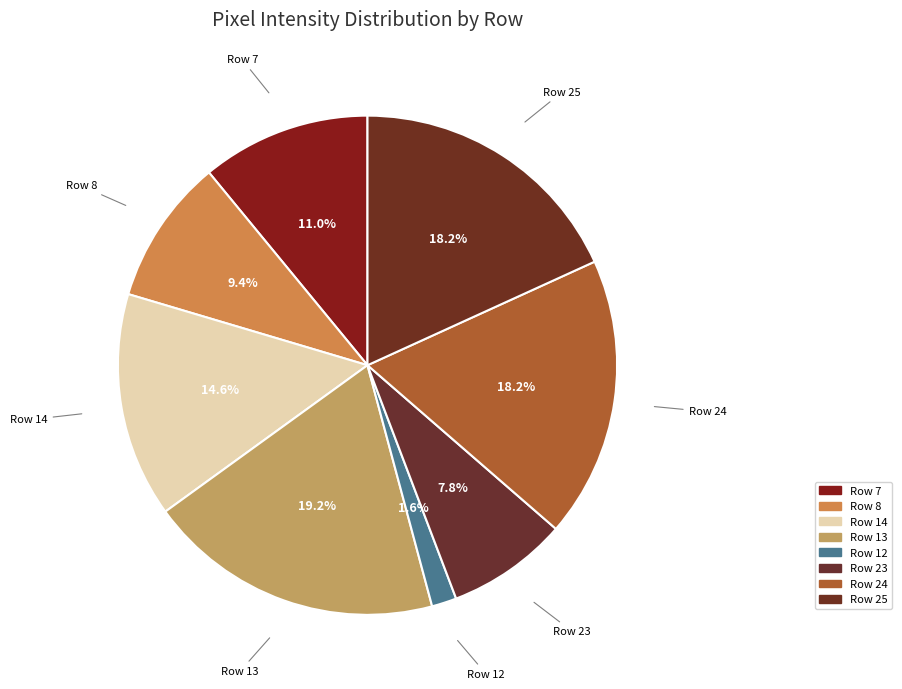

What is the smallest slice in the pie chart?

Row 12